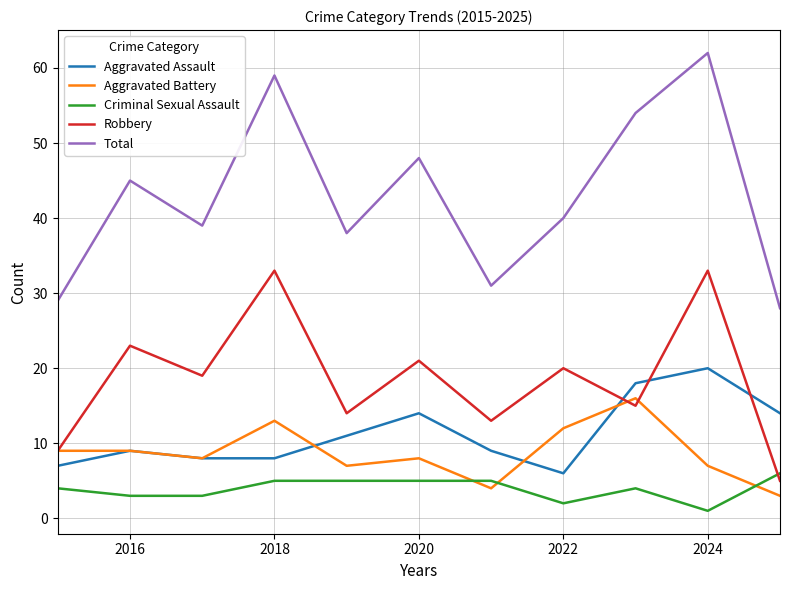

What is the smallest value displayed?

1